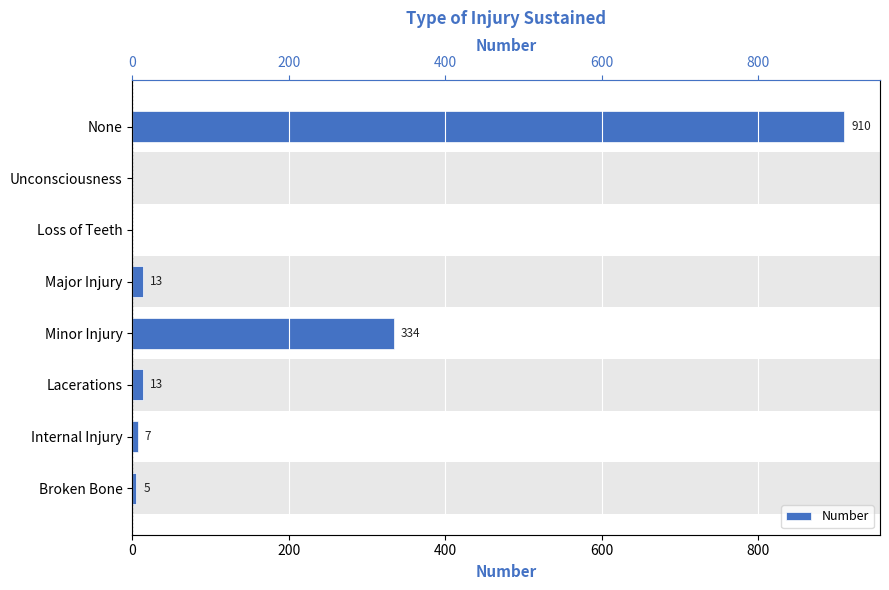

Which has a higher value, None or Lacerations?

None